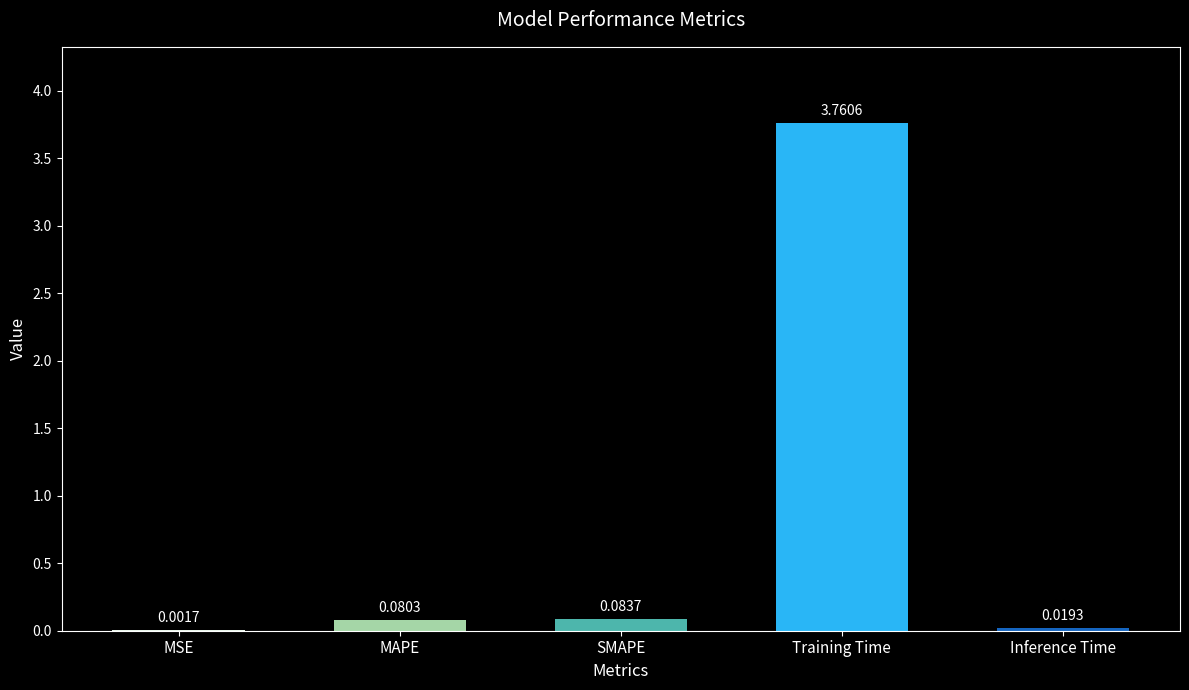

What is the sum of all values?

3.9